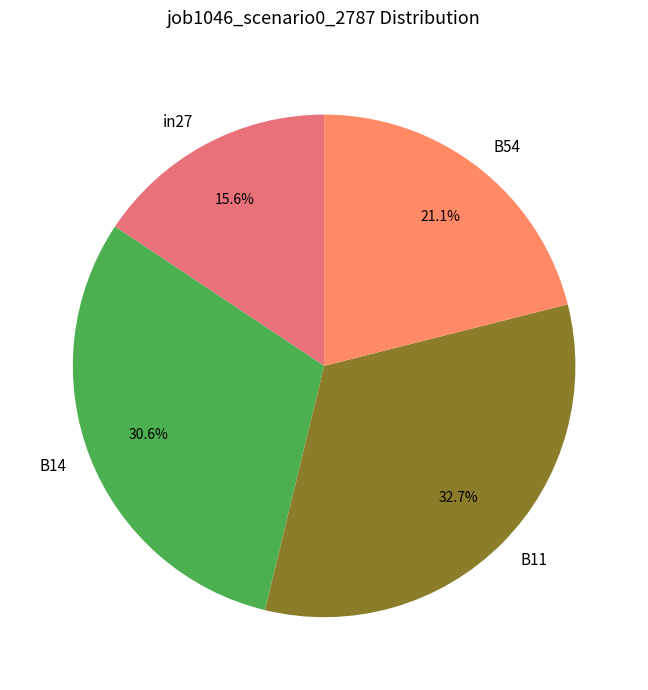

To the nearest percent, what portion does in27 represent?

16%